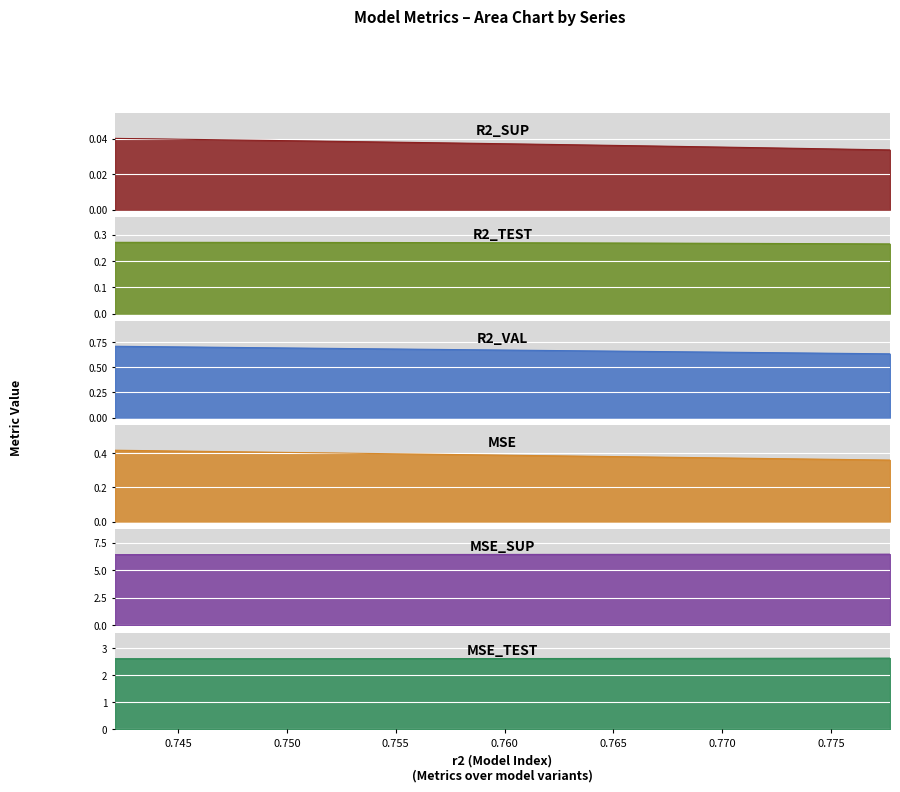

Reading left to right, list all the values displayed in this chart.

r2_sup: model_9_12_0=0.0	model_9_12_1=0.0	model_9_12_2=0.0	model_9_12_3=0.0	model_9_12_4=0.0	model_9_12_5=0.0	model_9_12_6=0.0	model_9_12_7=0.0	model_9_12_8=0.0	model_9_12_9=0.0
r2_test: model_9_12_0=0.3	model_9_12_1=0.3	model_9_12_2=0.3	model_9_12_3=0.3	model_9_12_4=0.3	model_9_12_5=0.3	model_9_12_6=0.3	model_9_12_7=0.3	model_9_12_8=0.3	model_9_12_9=0.3
r2_val: model_9_12_0=0.7	model_9_12_1=0.7	model_9_12_2=0.7	model_9_12_3=0.7	model_9_12_4=0.7	model_9_12_5=0.7	model_9_12_6=0.7	model_9_12_7=0.7	model_9_12_8=0.6	model_9_12_9=0.6
mse: model_9_12_0=0.4	model_9_12_1=0.4	model_9_12_2=0.4	model_9_12_3=0.4	model_9_12_4=0.4	model_9_12_5=0.4	model_9_12_6=0.4	model_9_12_7=0.4	model_9_12_8=0.4	model_9_12_9=0.4
mse_sup: model_9_12_0=6.4	model_9_12_1=6.4	model_9_12_2=6.4	model_9_12_3=6.4	model_9_12_4=6.4	model_9_12_5=6.4	model_9_12_6=6.4	model_9_12_7=6.5	model_9_12_8=6.5	model_9_12_9=6.5
mse_test: model_9_12_0=2.6	model_9_12_1=2.6	model_9_12_2=2.6	model_9_12_3=2.6	model_9_12_4=2.6	model_9_12_5=2.6	model_9_12_6=2.6	model_9_12_7=2.6	model_9_12_8=2.6	model_9_12_9=2.6